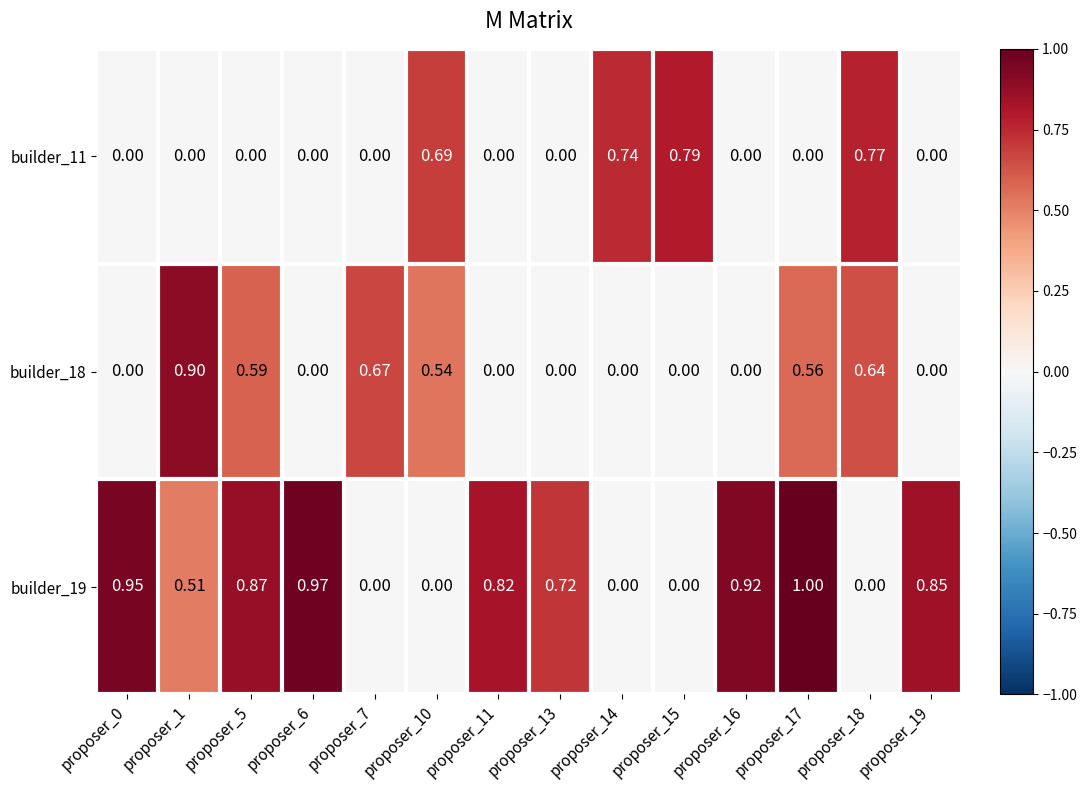

Is the value of builder_18 at proposer_7 greater than the value of builder_11 at proposer_5?

Yes